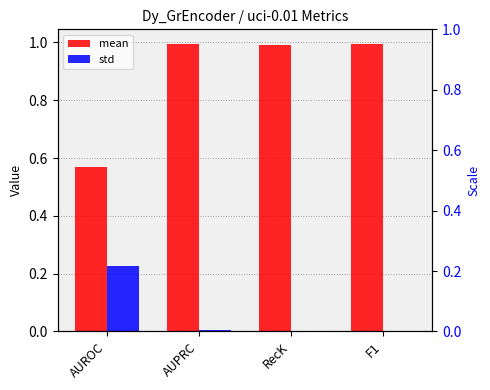

Is it true that std equals 0.0 at AUPRC?

False